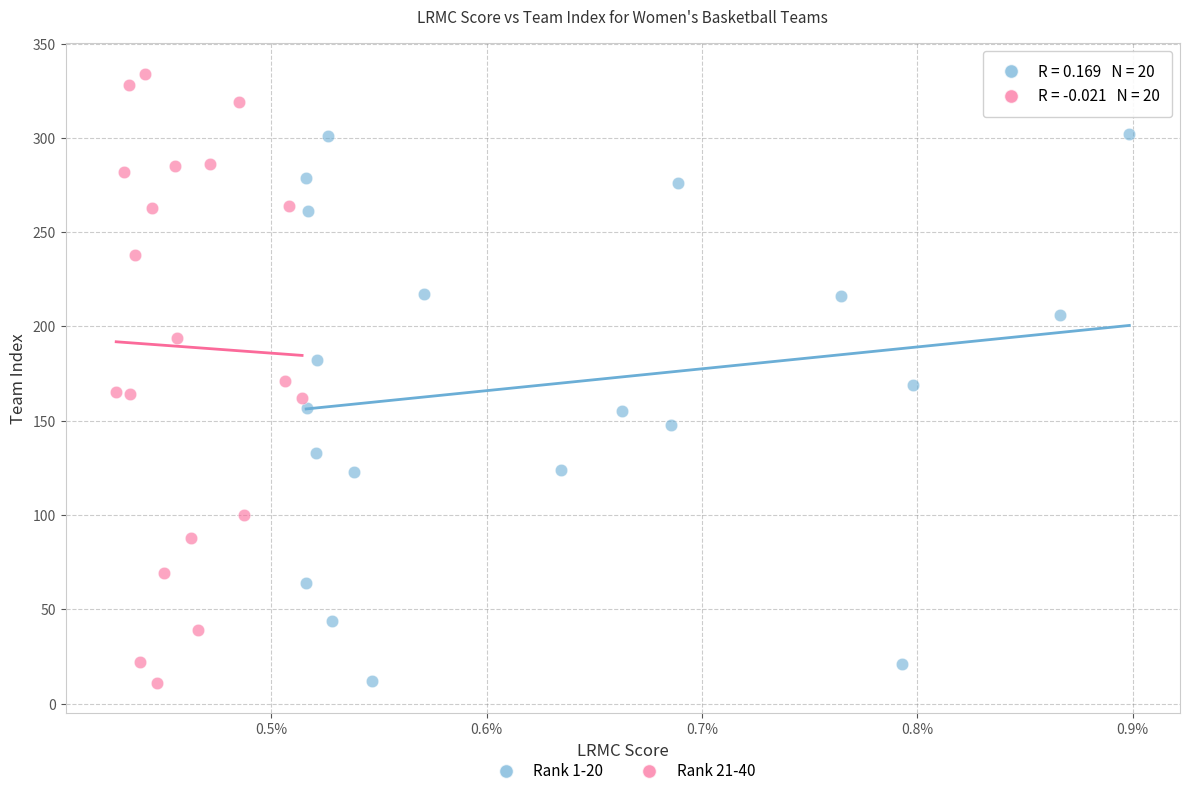

Which series reaches the maximum Y coordinate?

Rank 21-40